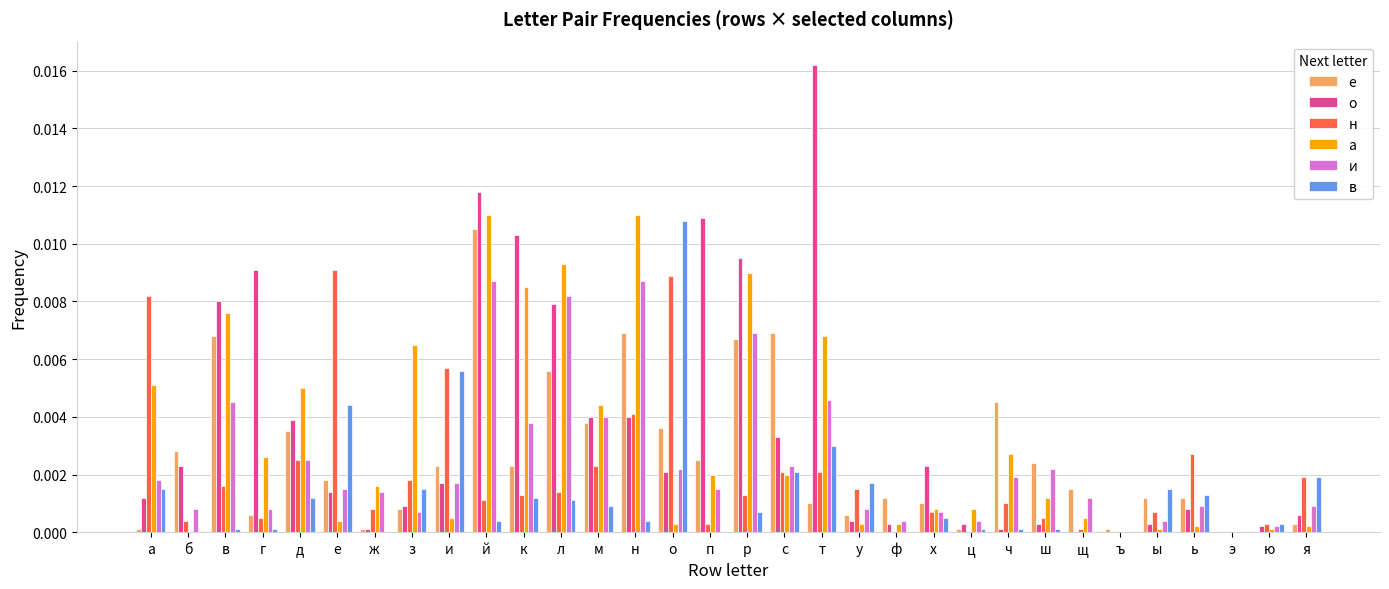

Which series changed the most between с and я?

е